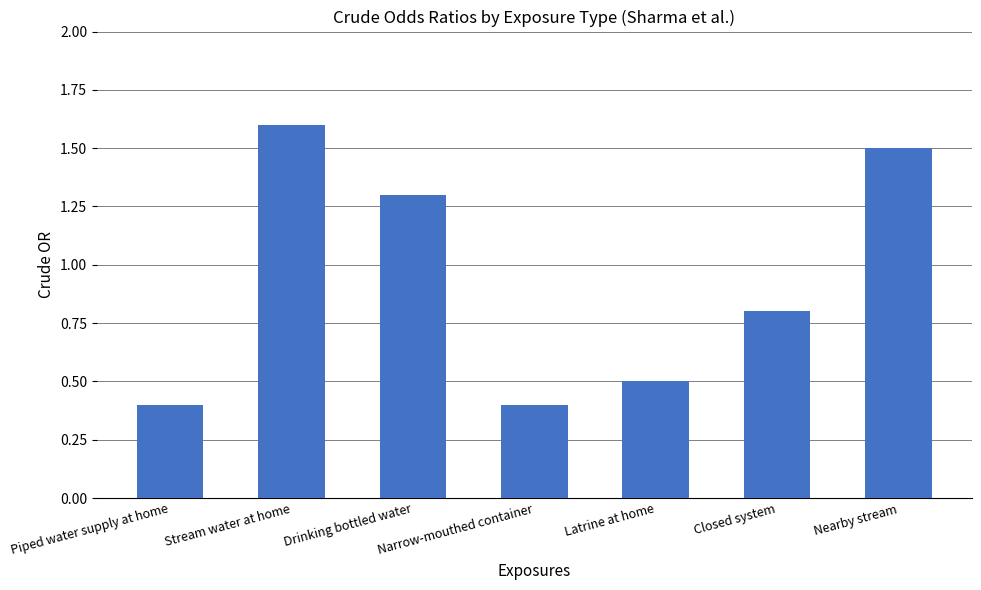

What is the minimum value shown in the chart?

0.4